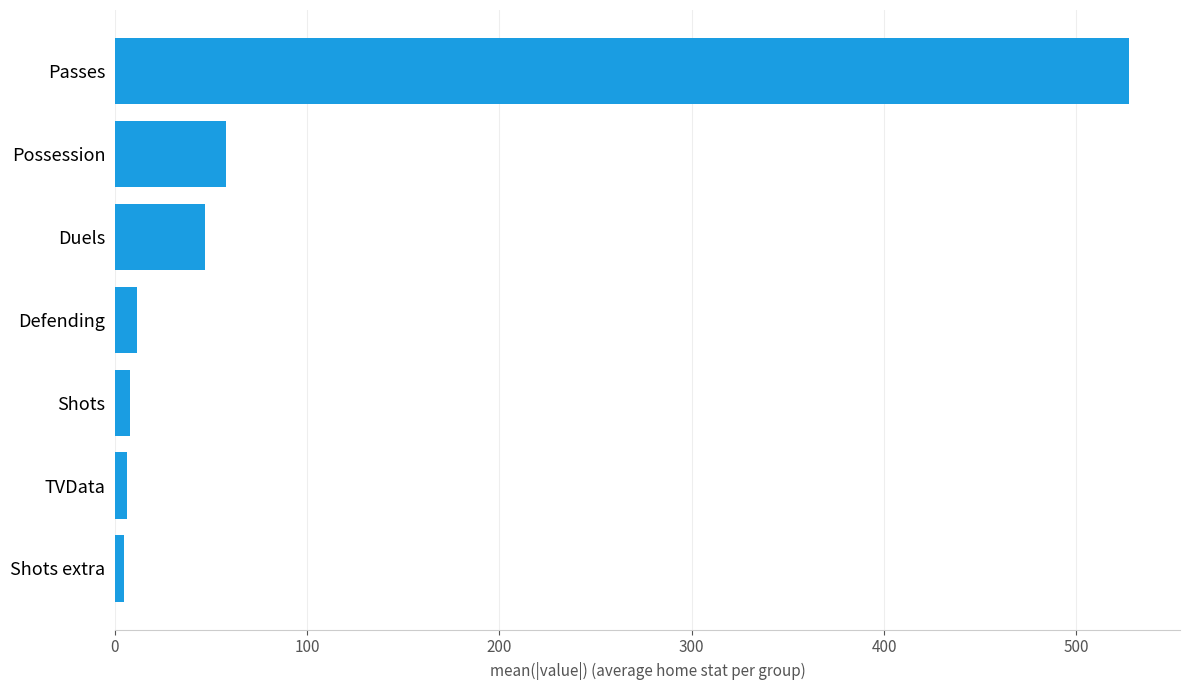

How many values exceed 11?

4